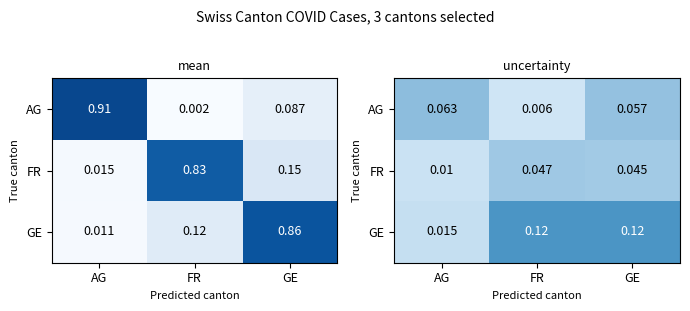

Between AG and GE, which series saw the biggest shift?

GE